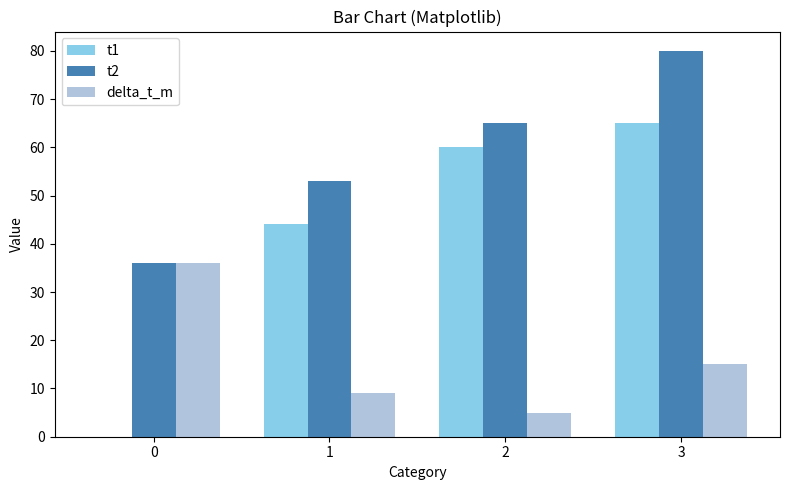

Is it true that delta_t_m equals 36 at 0?

True